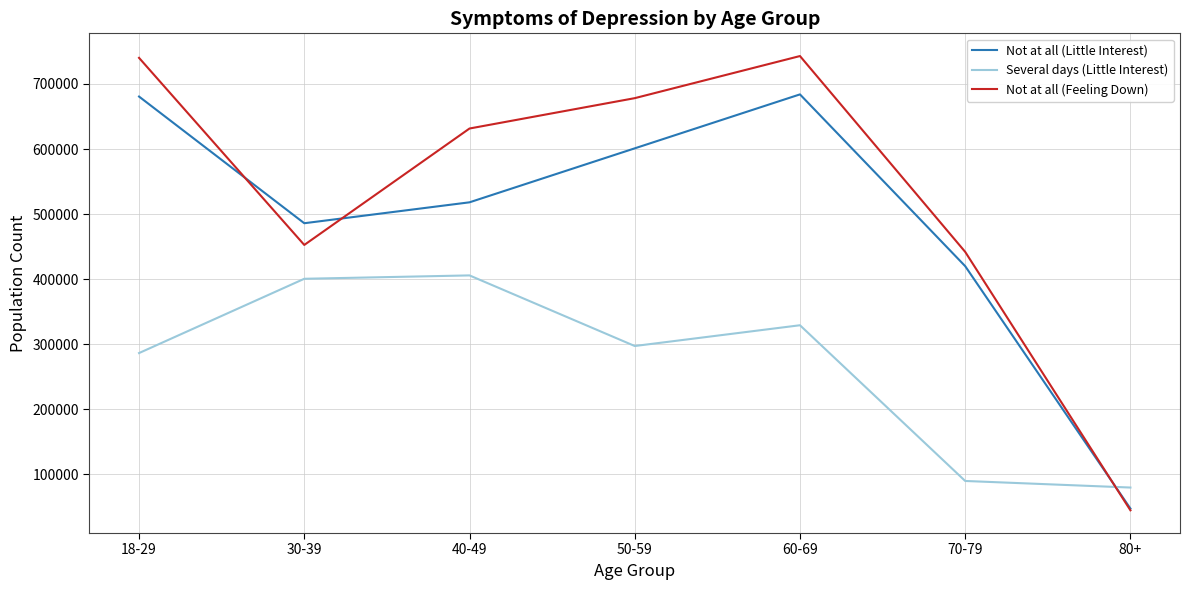

Which series ends up on top after the final intersection of Not at all (Feeling Down) and Several days (Little Interest)?

Several days (Little Interest)